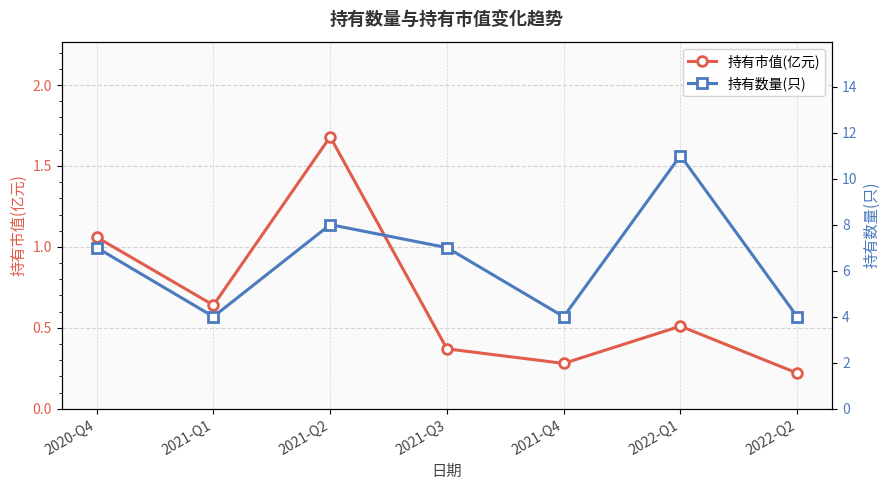

What value does the 持有数量(只) series have at 2021-Q1?

4.0